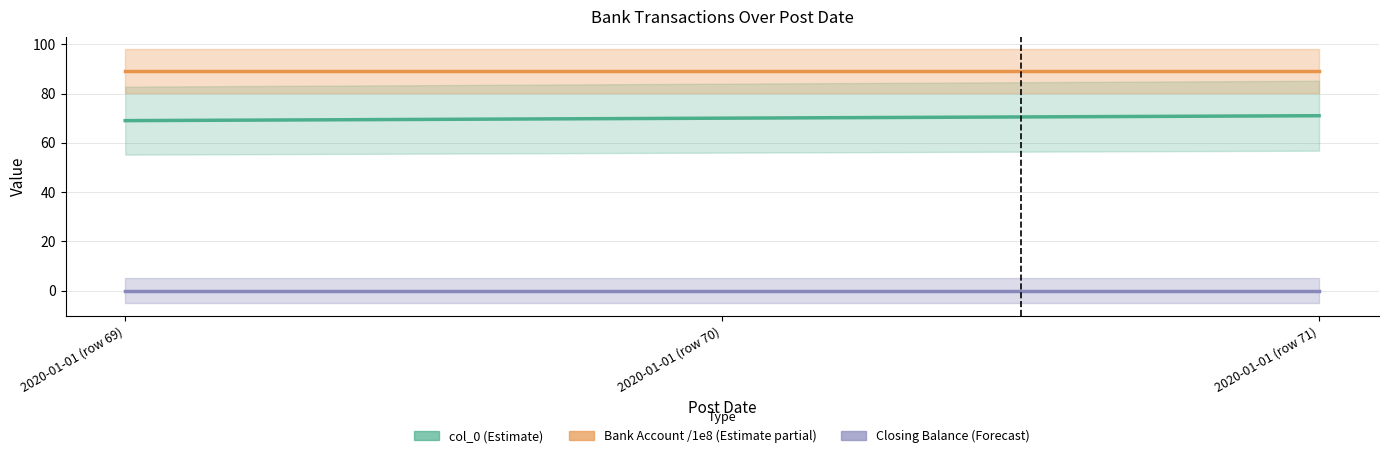

Read the Bank Account (/1e8, Estimate partial) value at 2020-01-01 (row 70).

89.0